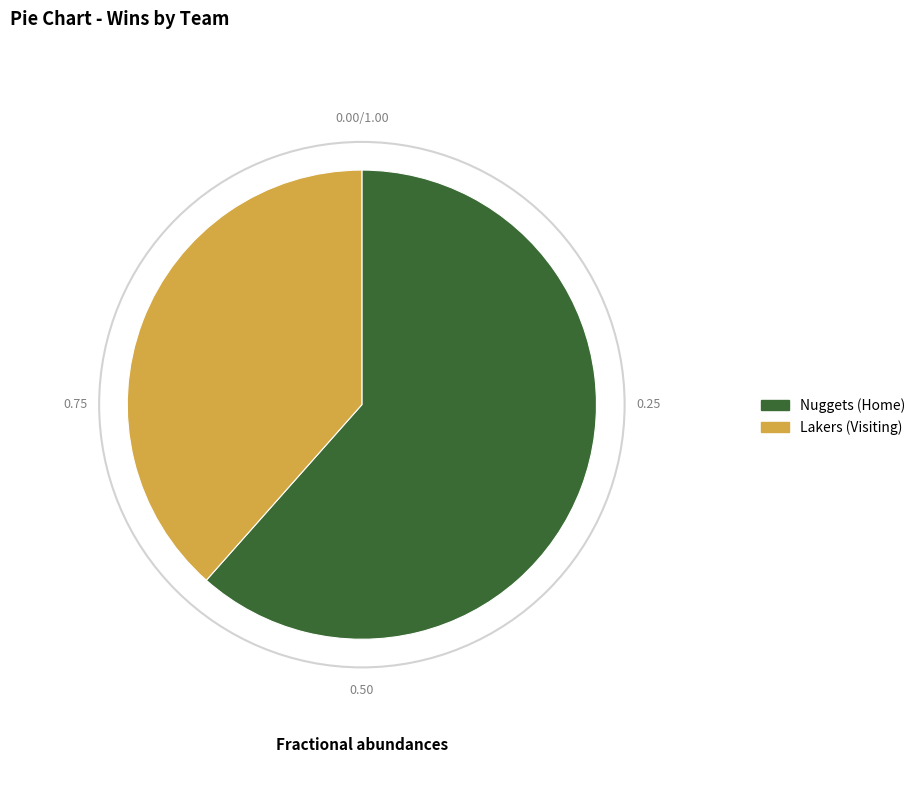

How many slices are in this pie chart?

2